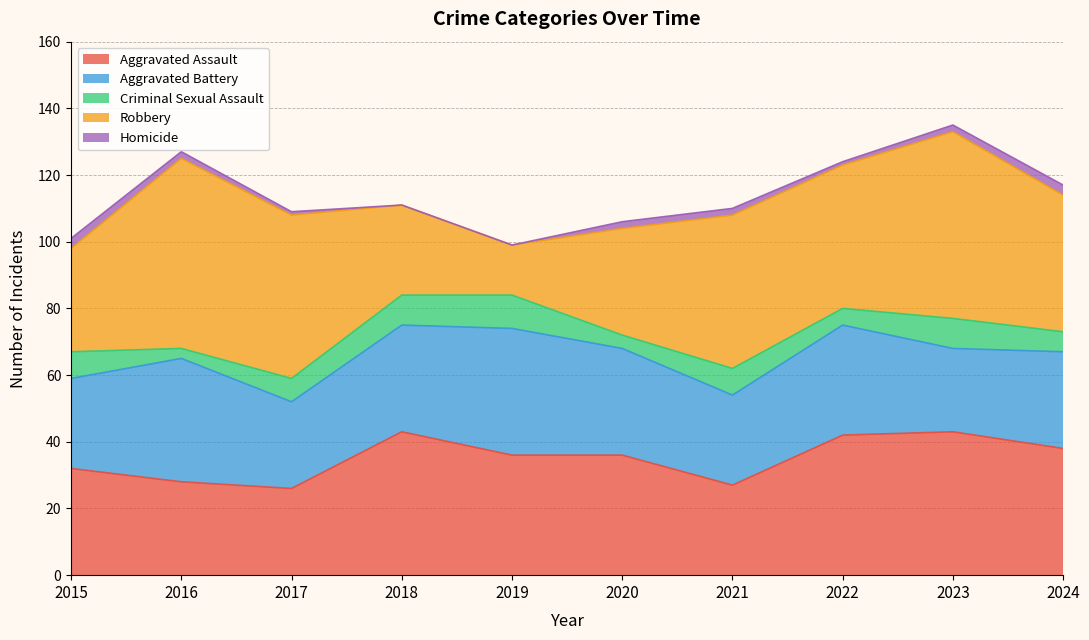

Reading left to right, what are all the values shown in this chart?

Aggravated Assault: 32	28	26	43	36	36	27	42	43	38
Aggravated Battery: 27	37	26	32	38	32	27	33	25	29
Criminal Sexual Assault: 8	3	7	9	10	4	8	5	9	6
Robbery: 31	57	49	27	15	32	46	43	56	41
Homicide: 3	2	1	0	0	2	2	1	2	3